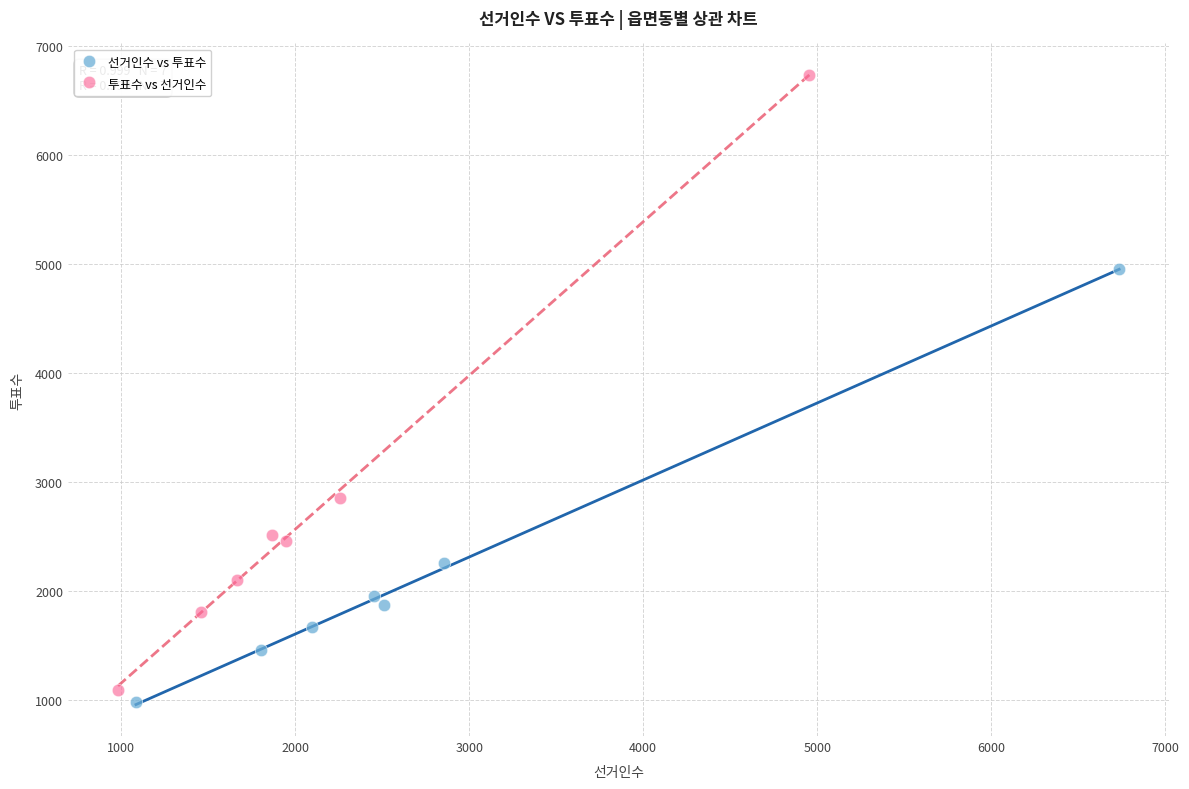

What are all the series names shown in the legend?

선거인수 vs 투표수, 투표수 vs 선거인수